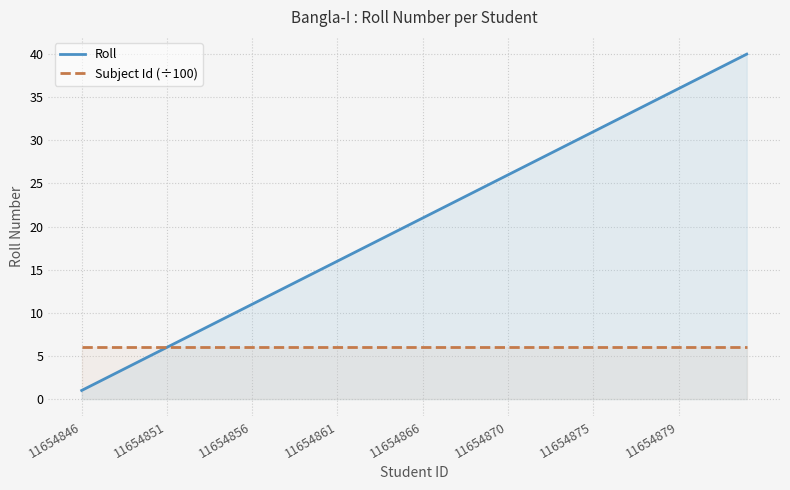

The value of Roll at 11654866 is 2. True or false?

False